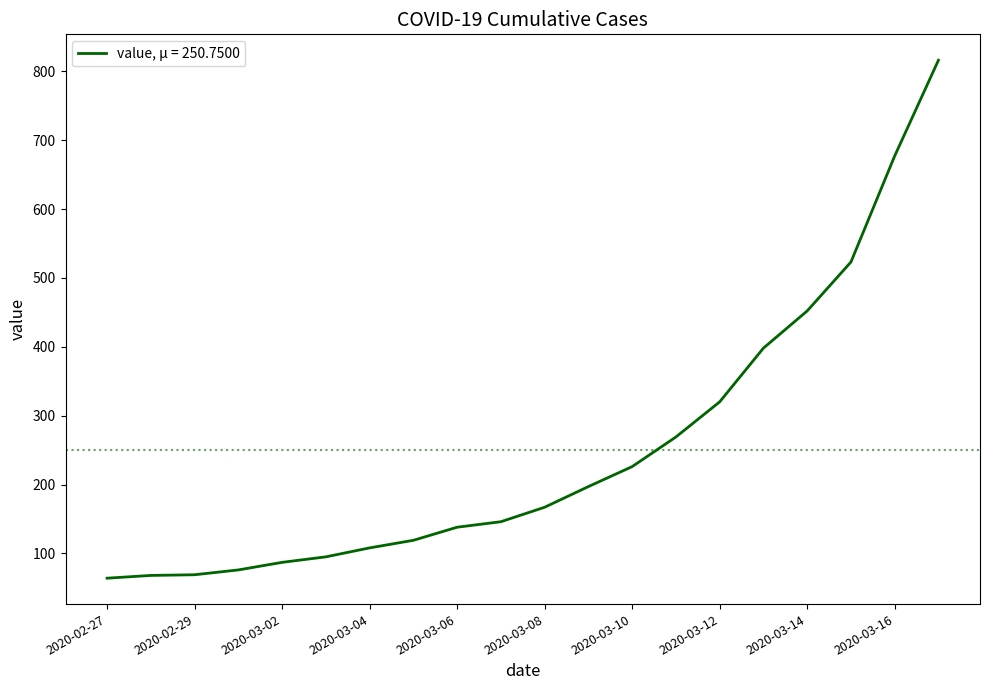

What is the smallest value displayed?

64